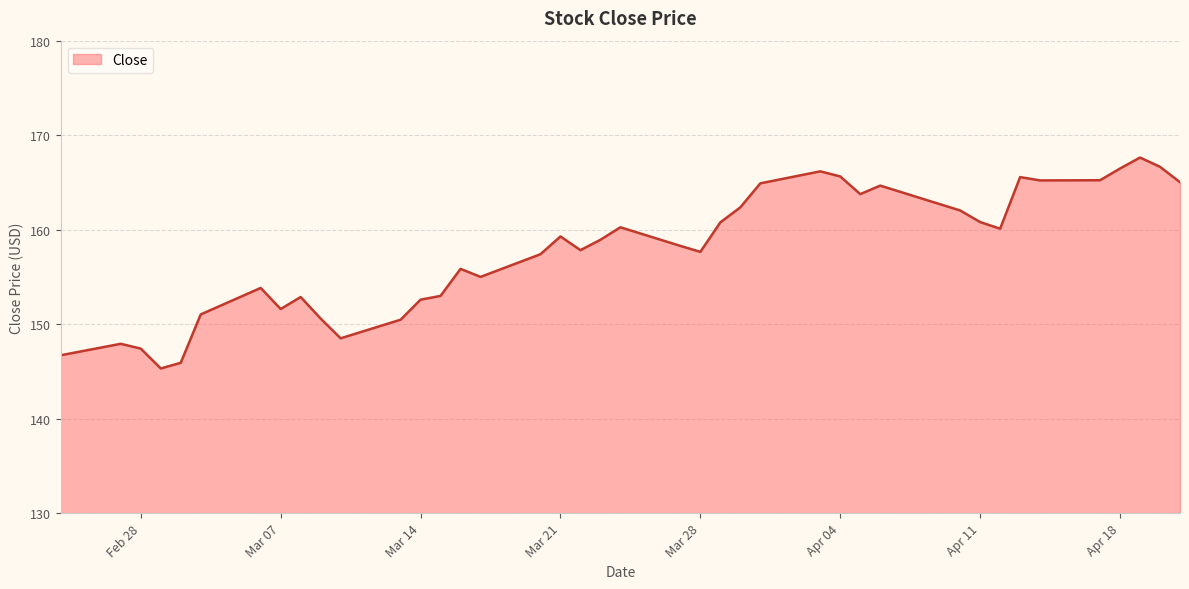

What is the difference between the maximum and minimum values?

22.3